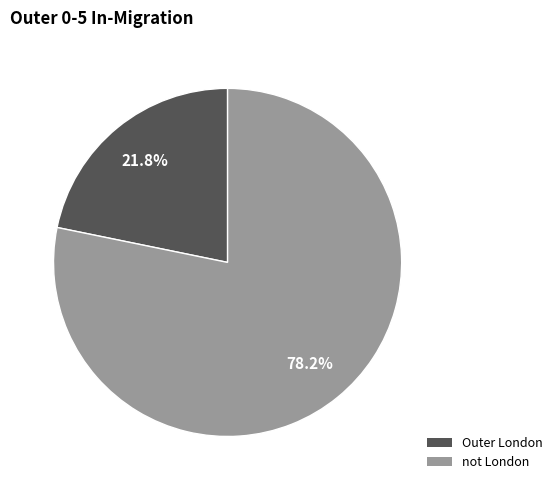

Does any single category account for the majority?

Yes